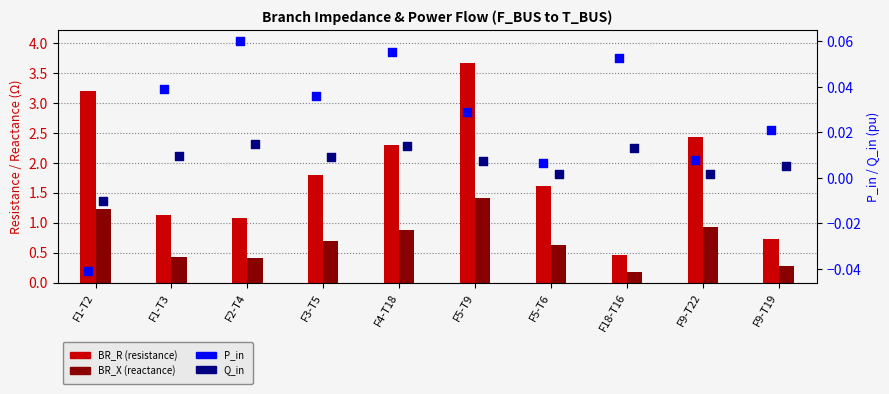

Which series contains the highest Y value?

BR_R